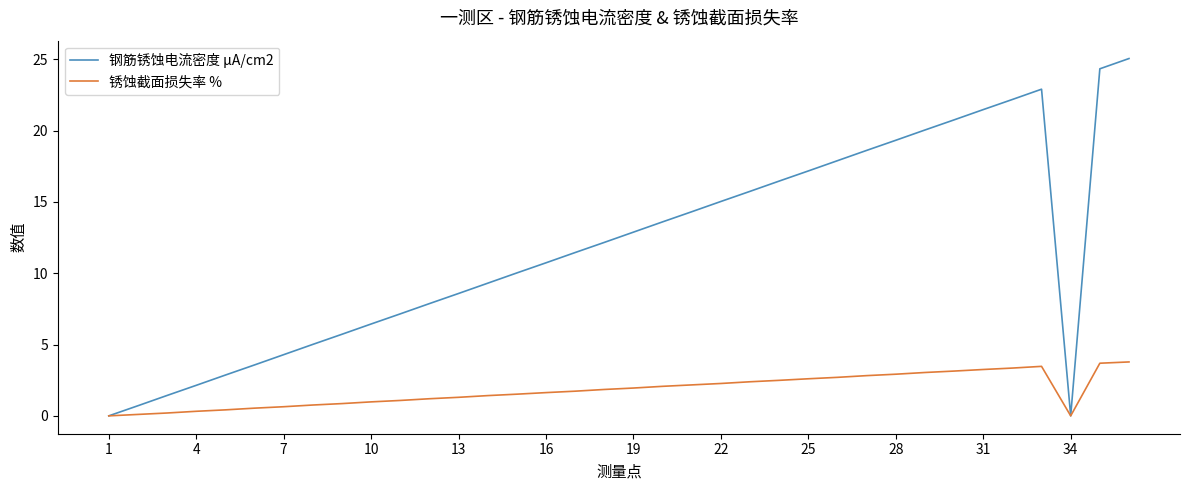

What is the maximum value for 锈蚀截面损失率 %?

3.8